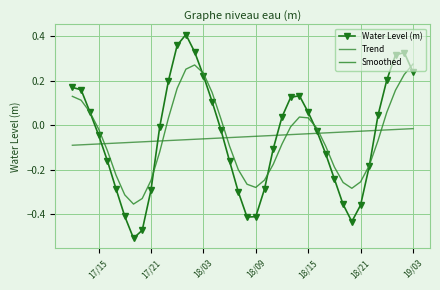

At how many categories does at least one series exceed 0?

19